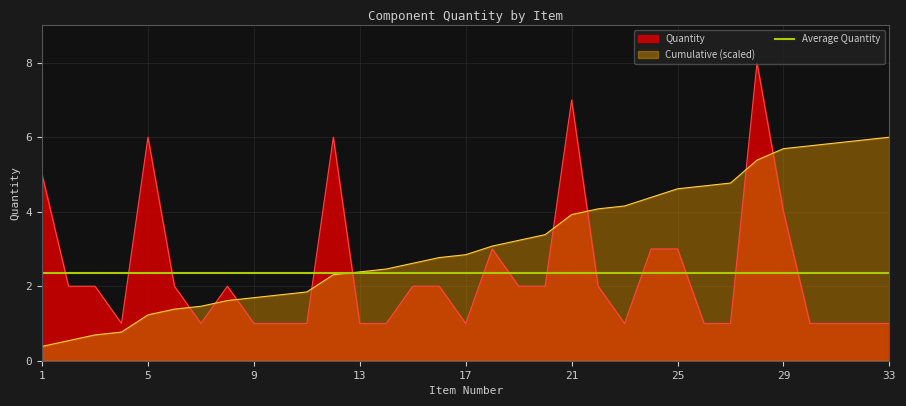

What is the ratio of the value at 32 to the value at 21?

0.1